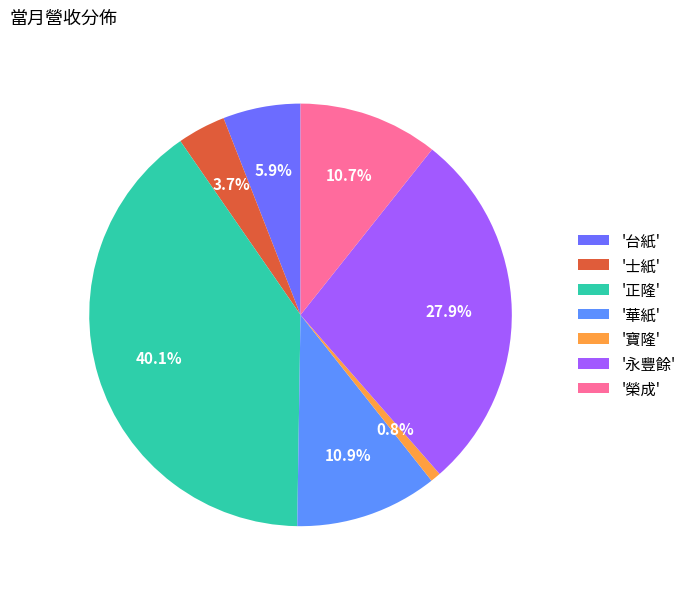

Count the number of slices in the pie.

7